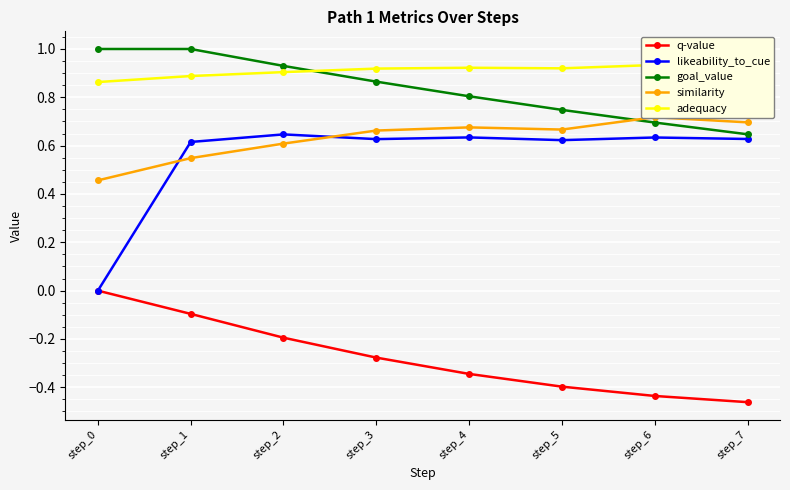

Is it true that q-value equals -0.2 at step_4?

False